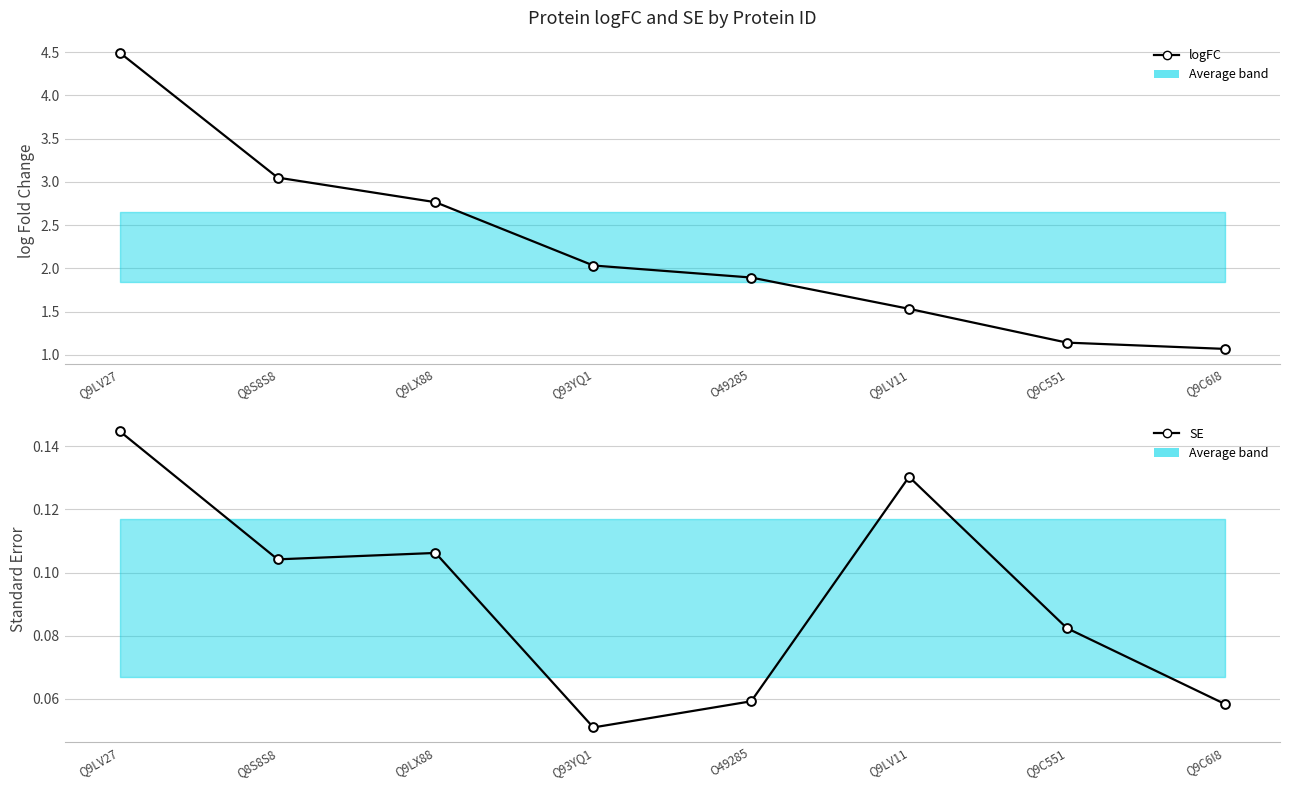

Which series contains the lowest Y value?

SE